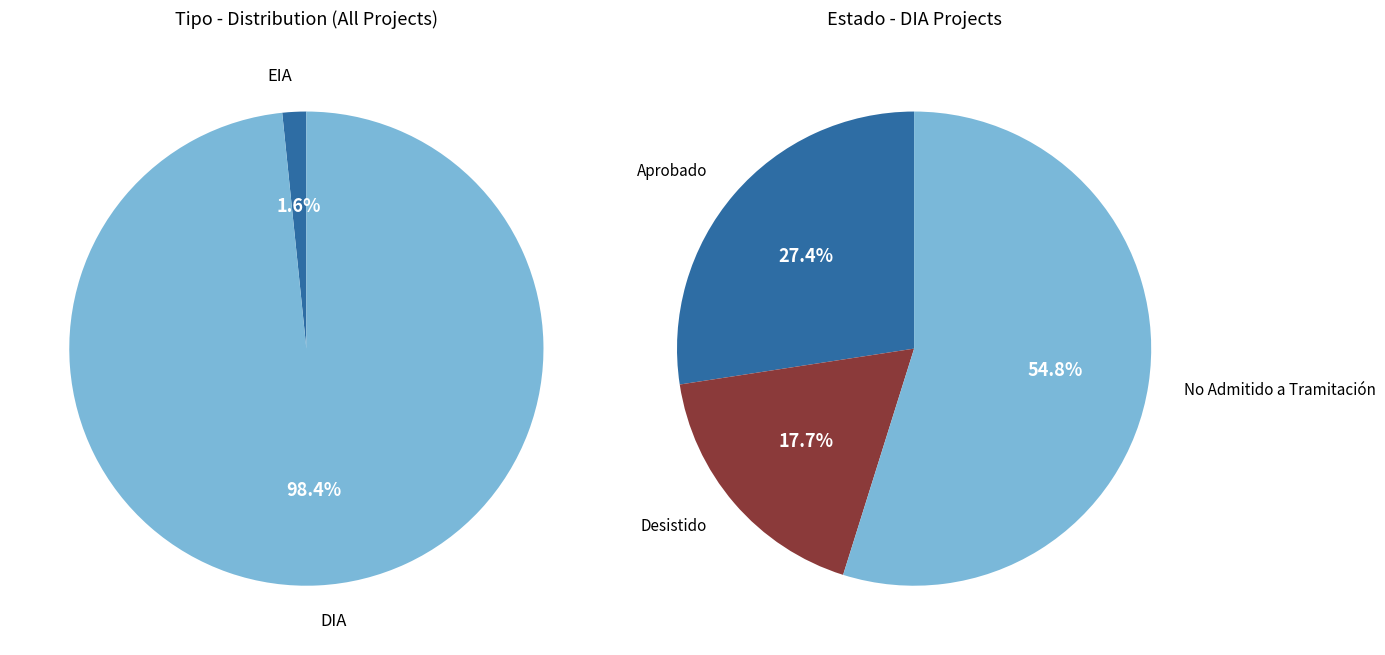

Is DIA the majority of the pie?

Yes